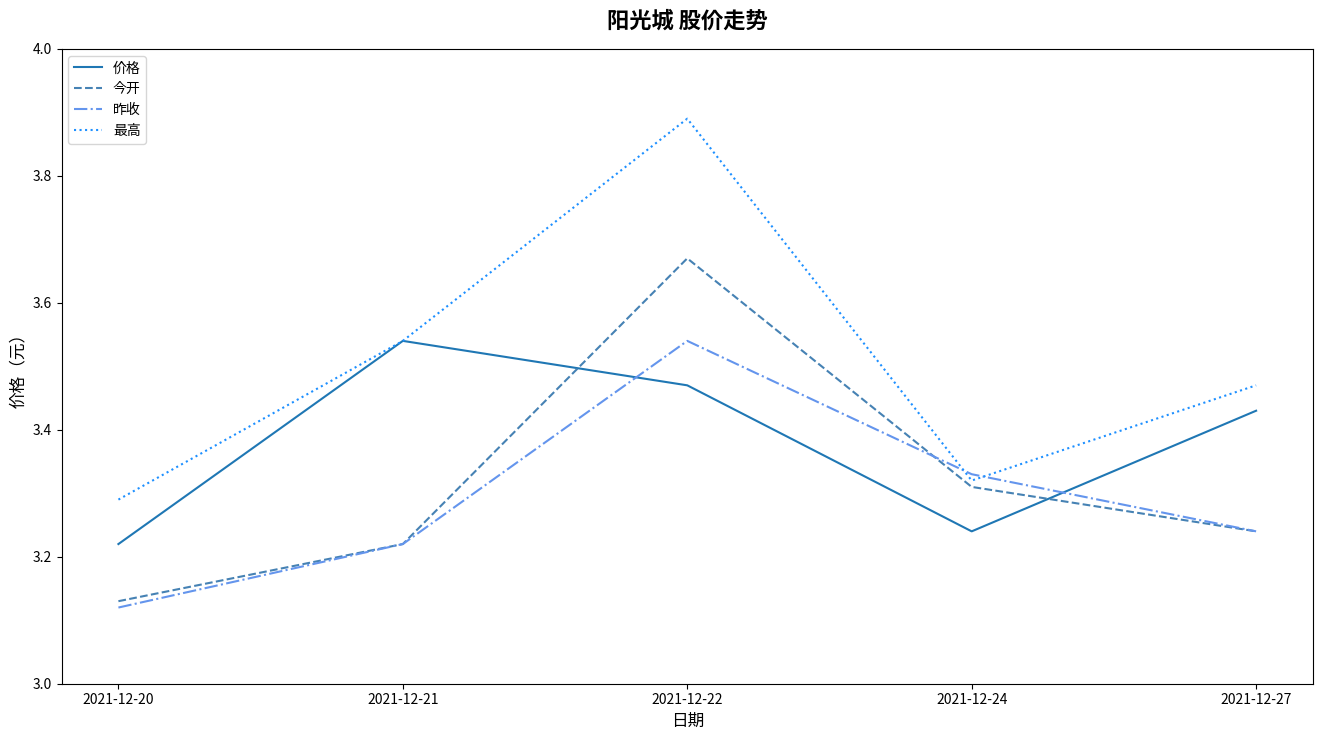

At which category does the chart reach its minimum across all series?

2021-12-20